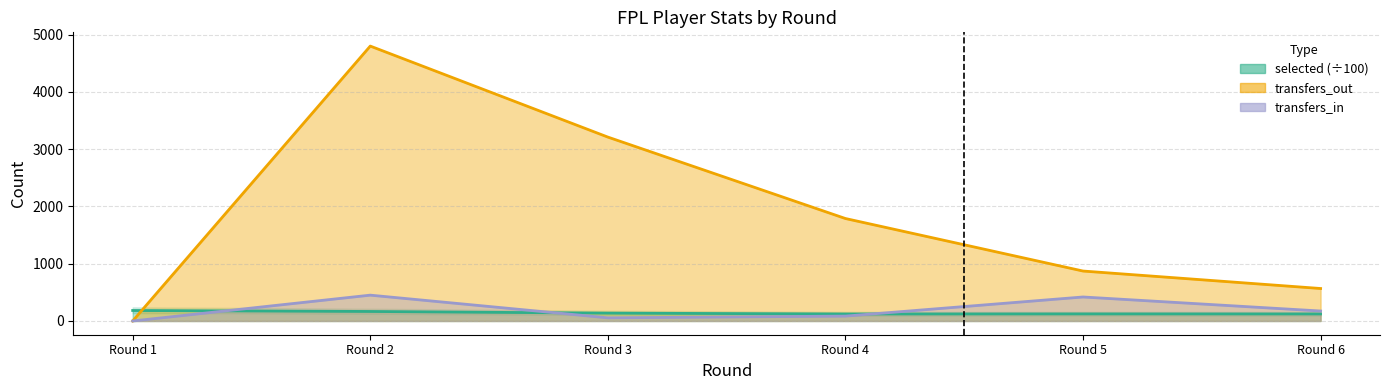

The value of selected at Round 2 is 166.1. True or false?

True